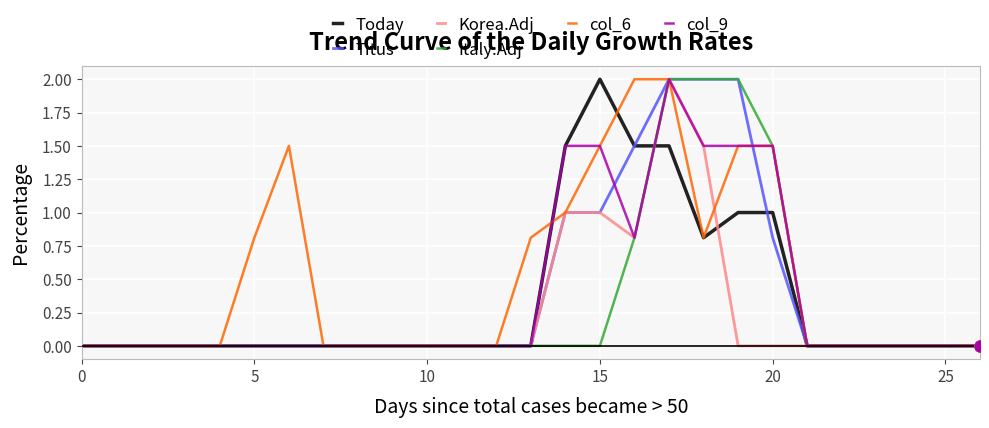

What is the greatest value displayed?

2.0